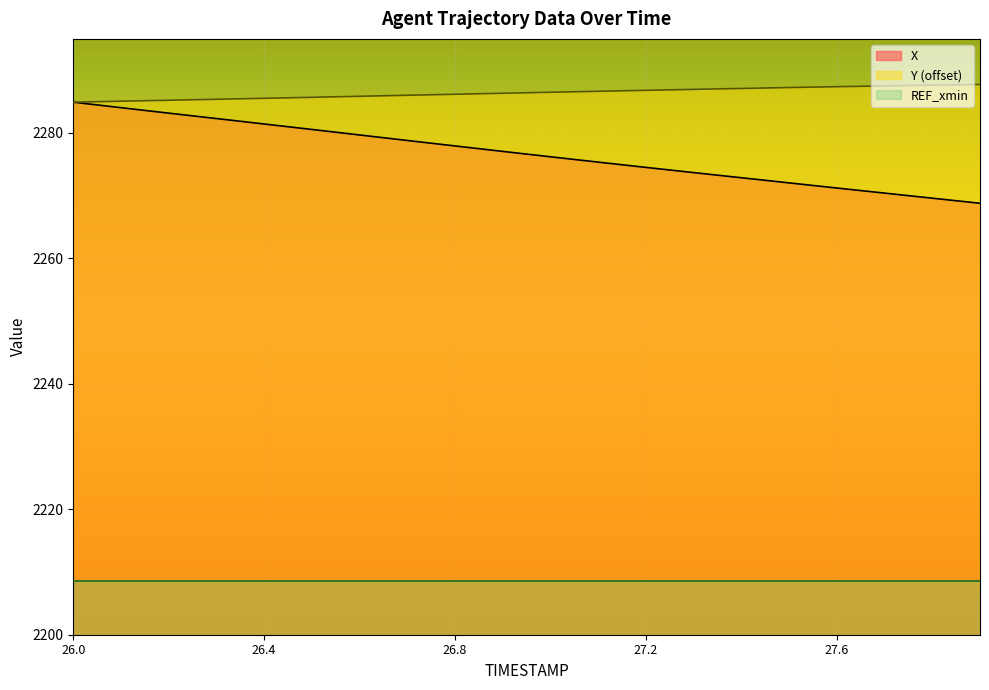

Which series has the largest total across all categories?

Y (offset)